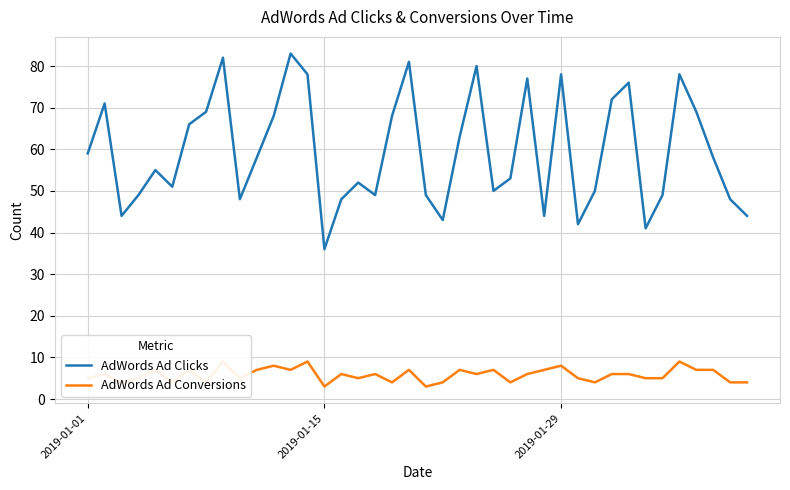

How many data points in AdWords Ad Clicks are less than 58?

20